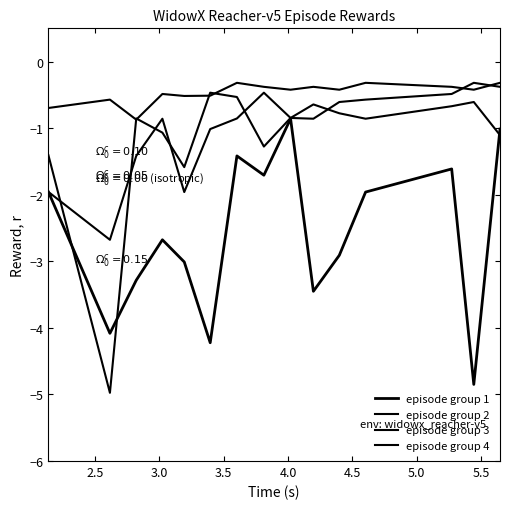

What is the sum of all episode group 4 values?

-15.3